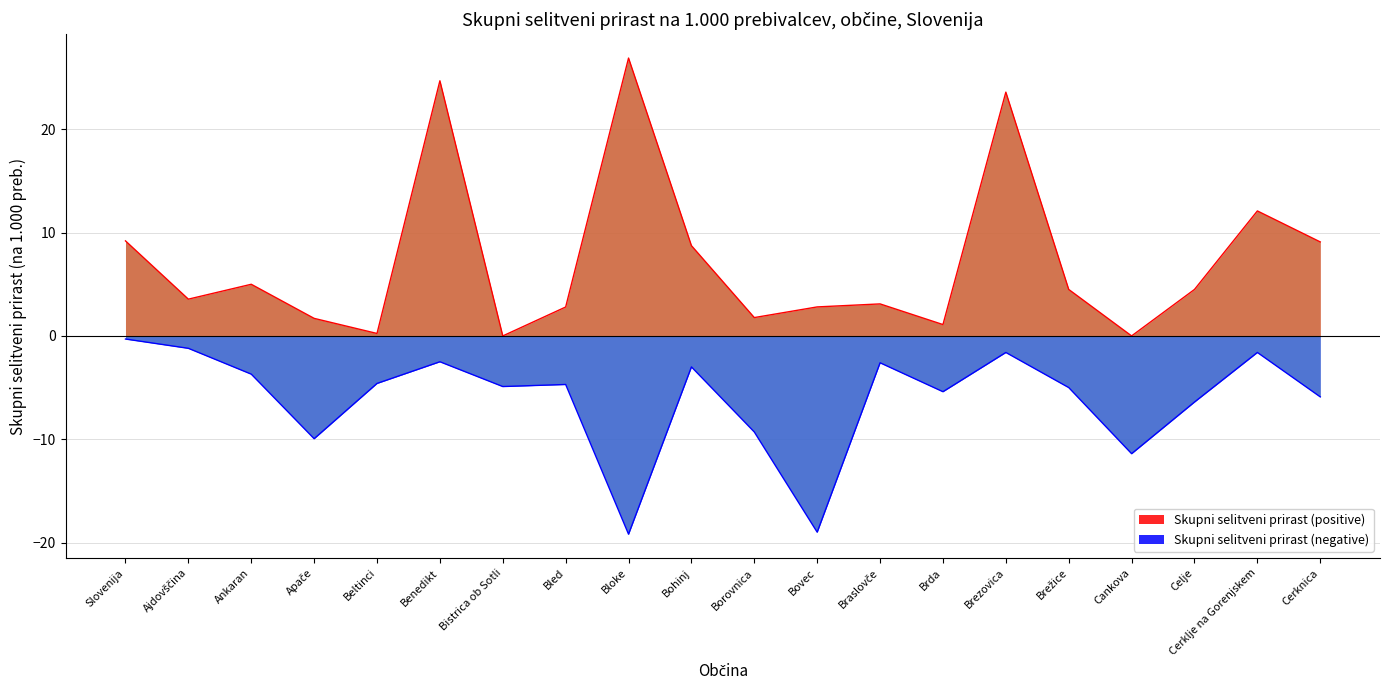

Which has a higher value, Cerknica or Bled?

Cerknica